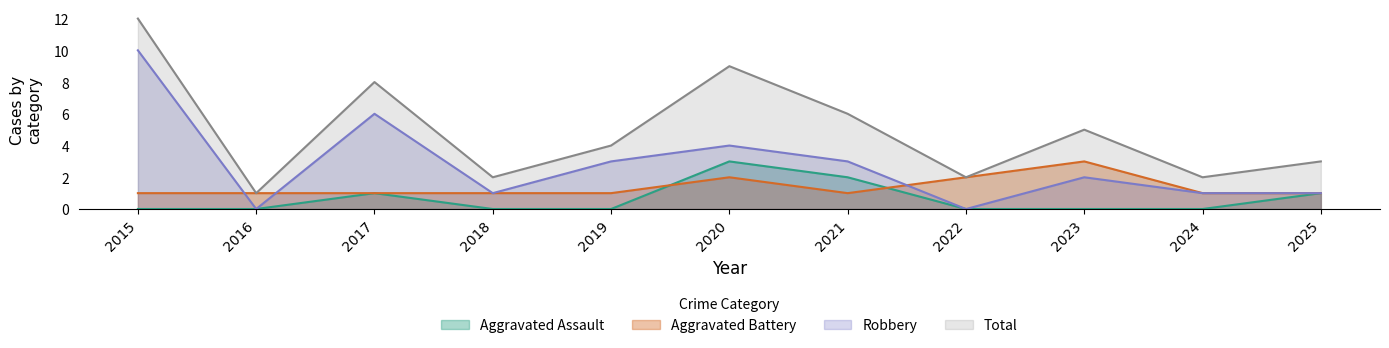

What are all the series names shown in the legend?

Aggravated Assault, Aggravated Battery, Robbery, Total